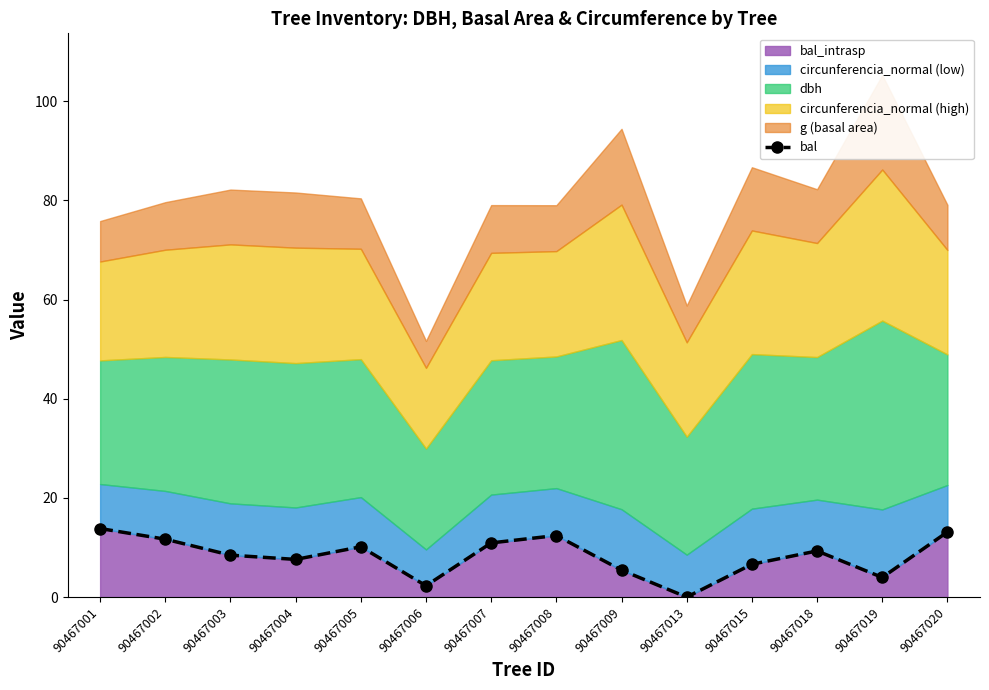

Reading left to right, transcribe all the data shown in this chart.

13.8	11.7	8.5	7.6	10.2	2.3	10.9	12.4	5.4	0.0	6.6	9.3	4.0	13.1